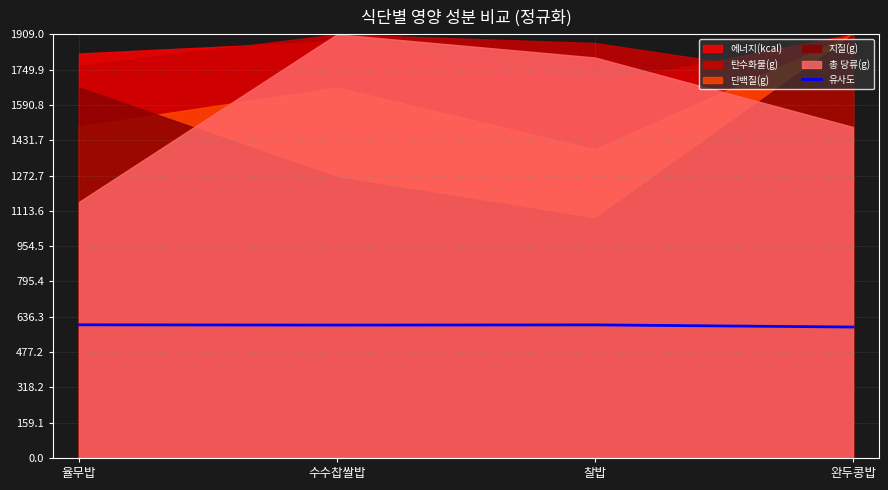

What is the label of the 1st point from the right?

완두콩밥